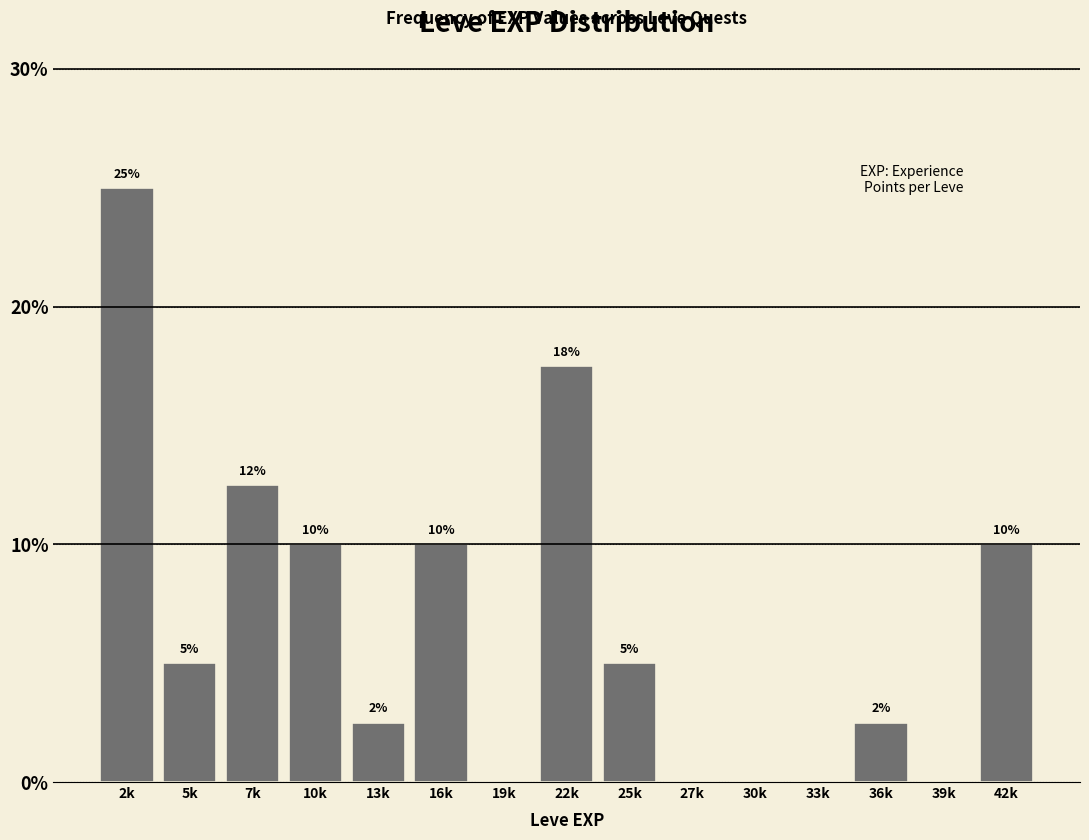

What is the maximum value shown in the chart?

25.0